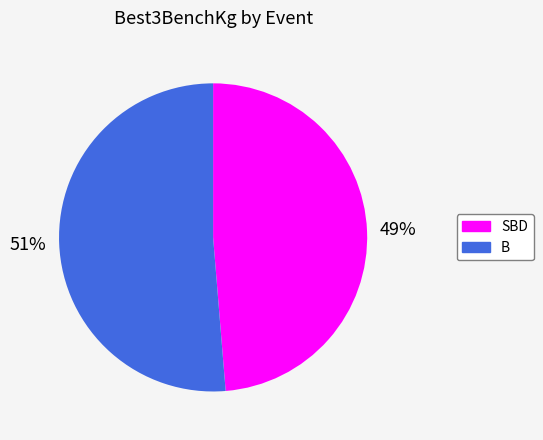

Is the sum of B and SBD greater than half?

Yes